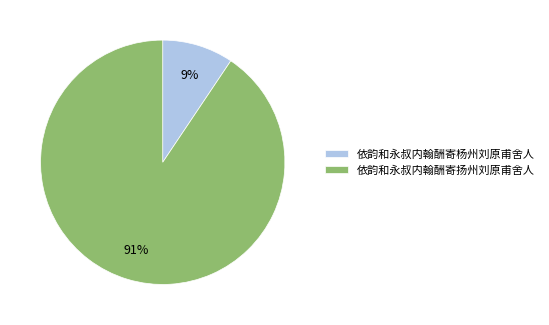

True or false: 依韵和永叔内翰酬寄杨州刘原甫舍人 accounts for 9% of the total.

True